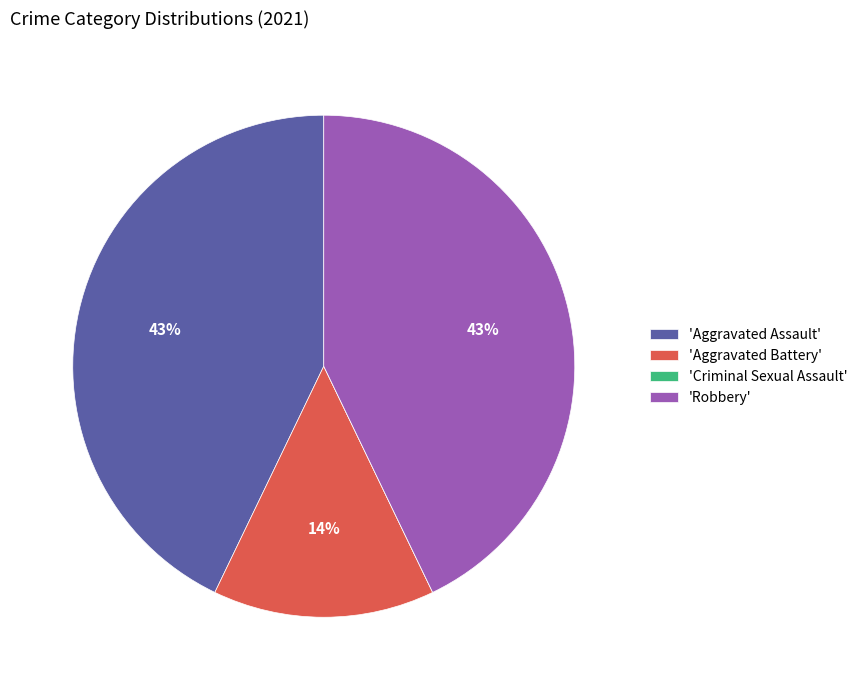

To the nearest percent, what percentage of the pie is 'Robbery'?

43%